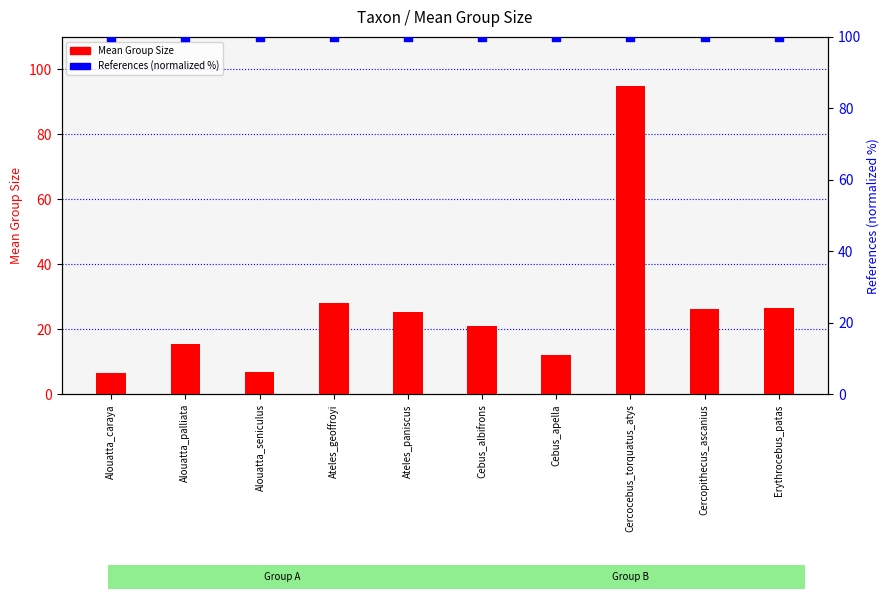

At how many categories does at least one series exceed 58?

10